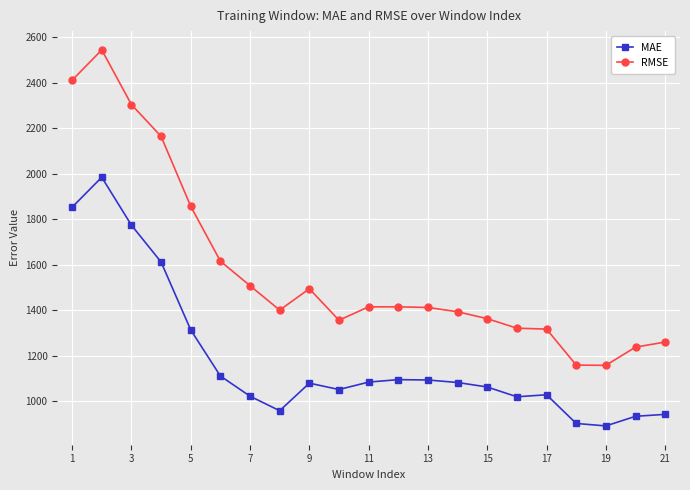

What is the value of the MAE point at the 19th from the left?

892.3